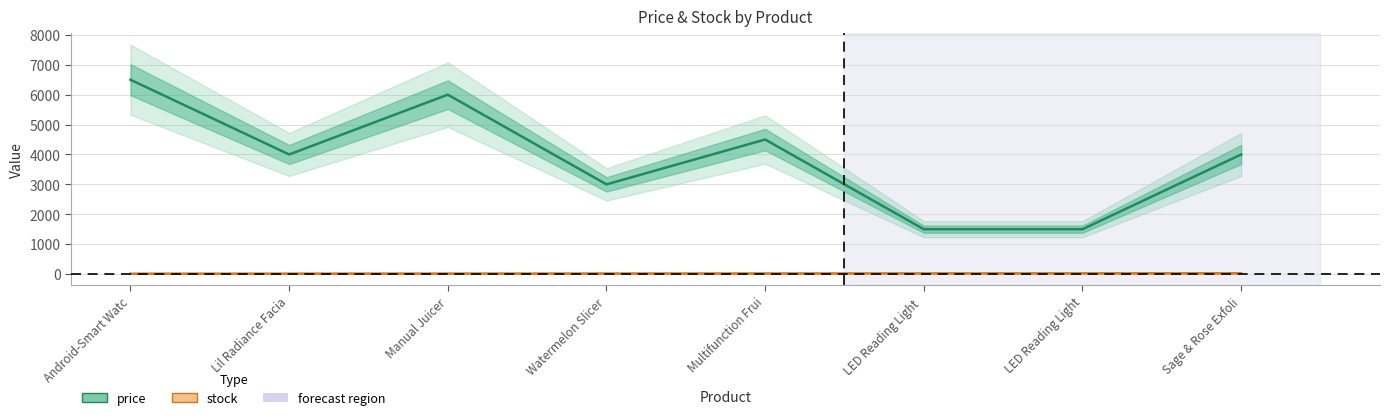

True or false: stock has more than 0 points higher than both neighbors.

False